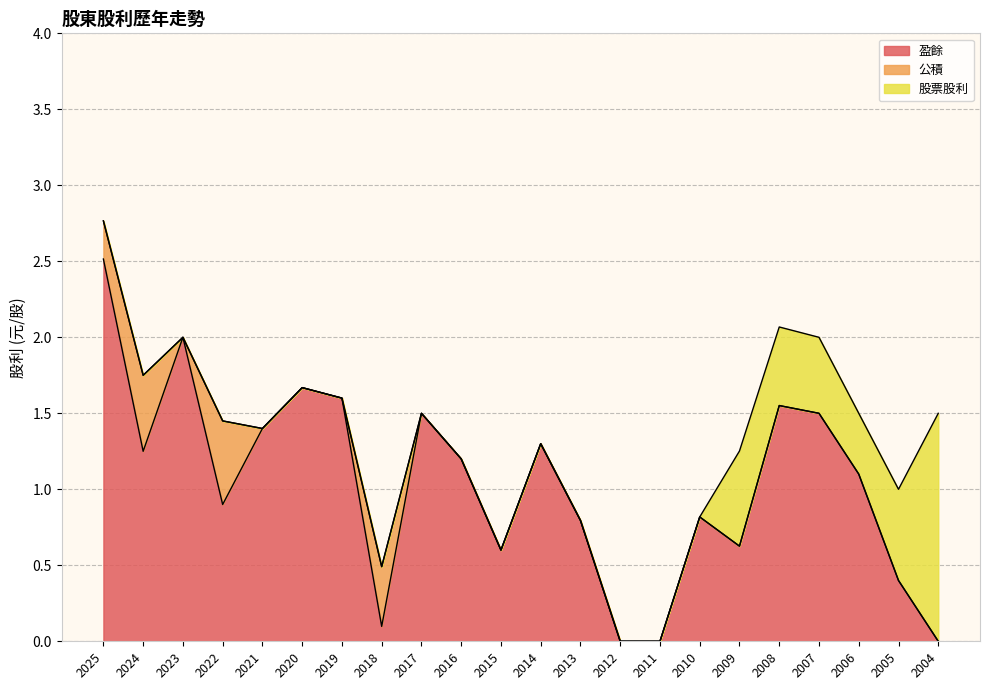

Does the chart display data point markers on the line(s)?

No